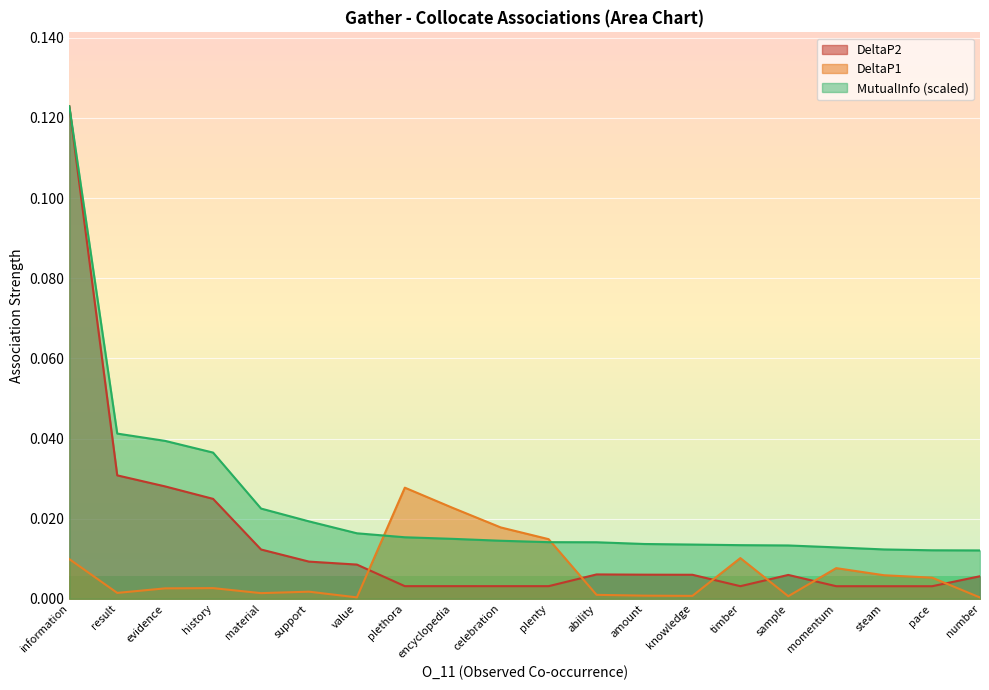

After their last crossing, which series has the higher values: DeltaP2 or DeltaP1?

DeltaP2